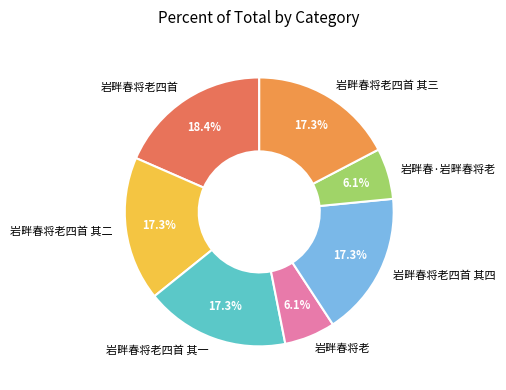

Combined, what portion of the pie is 岩畔春将老四首 其二 and 岩畔春将老四首 其三?

34.7%